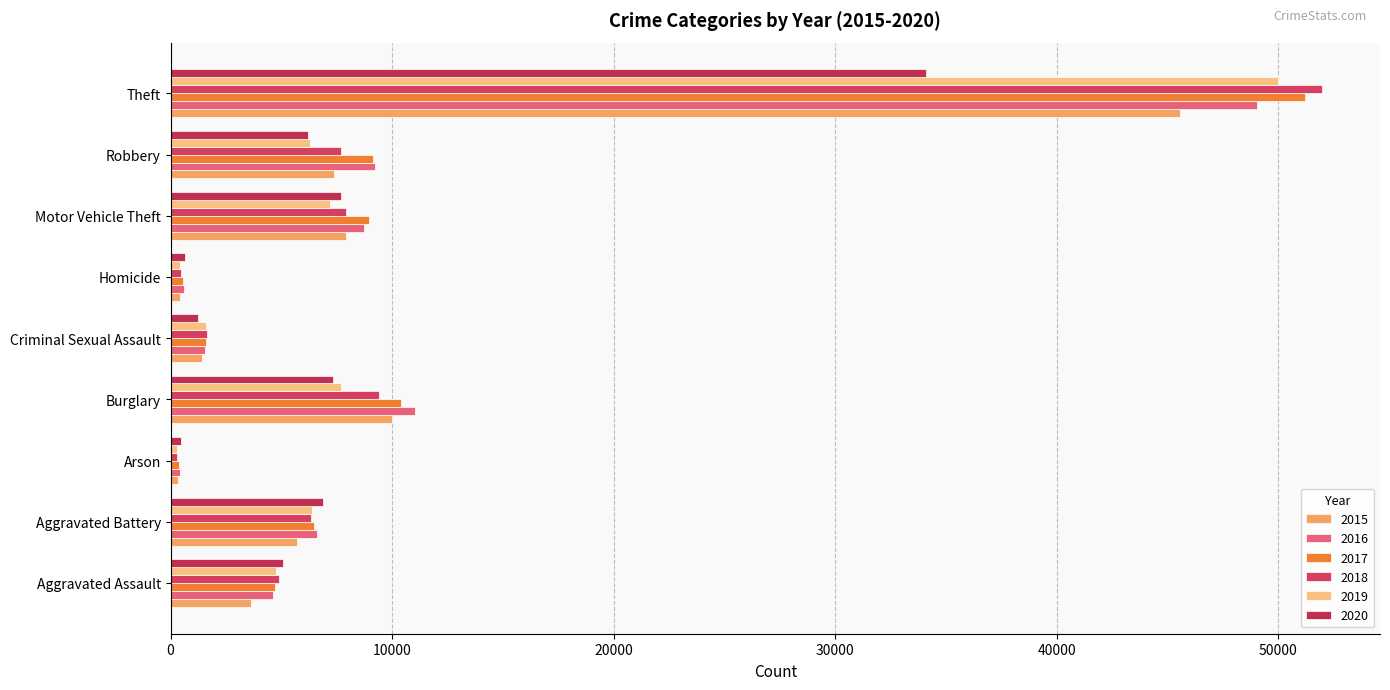

How many data points in 2015 are less than 5702?

4